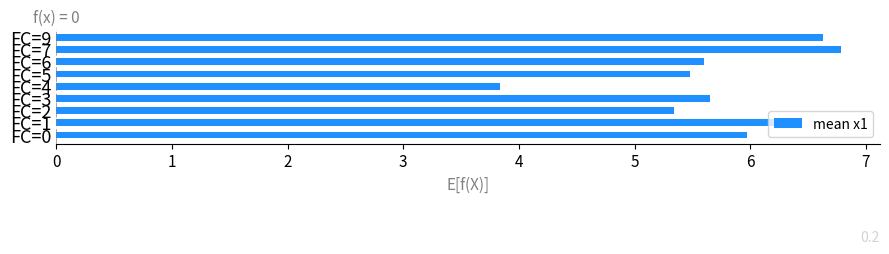

What is the smallest value displayed?

3.8